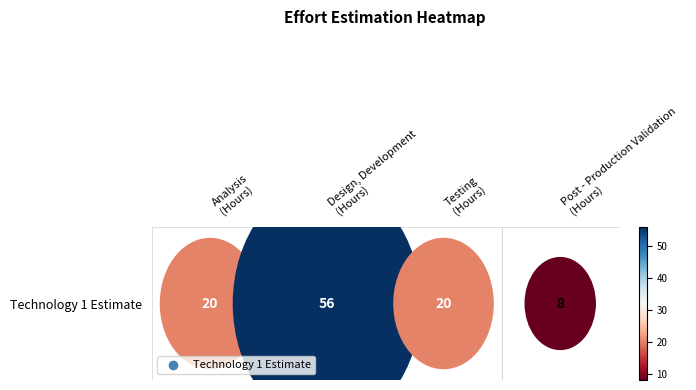

At which category does the chart reach its minimum across all series?

Post - Production Validation
(Hours)